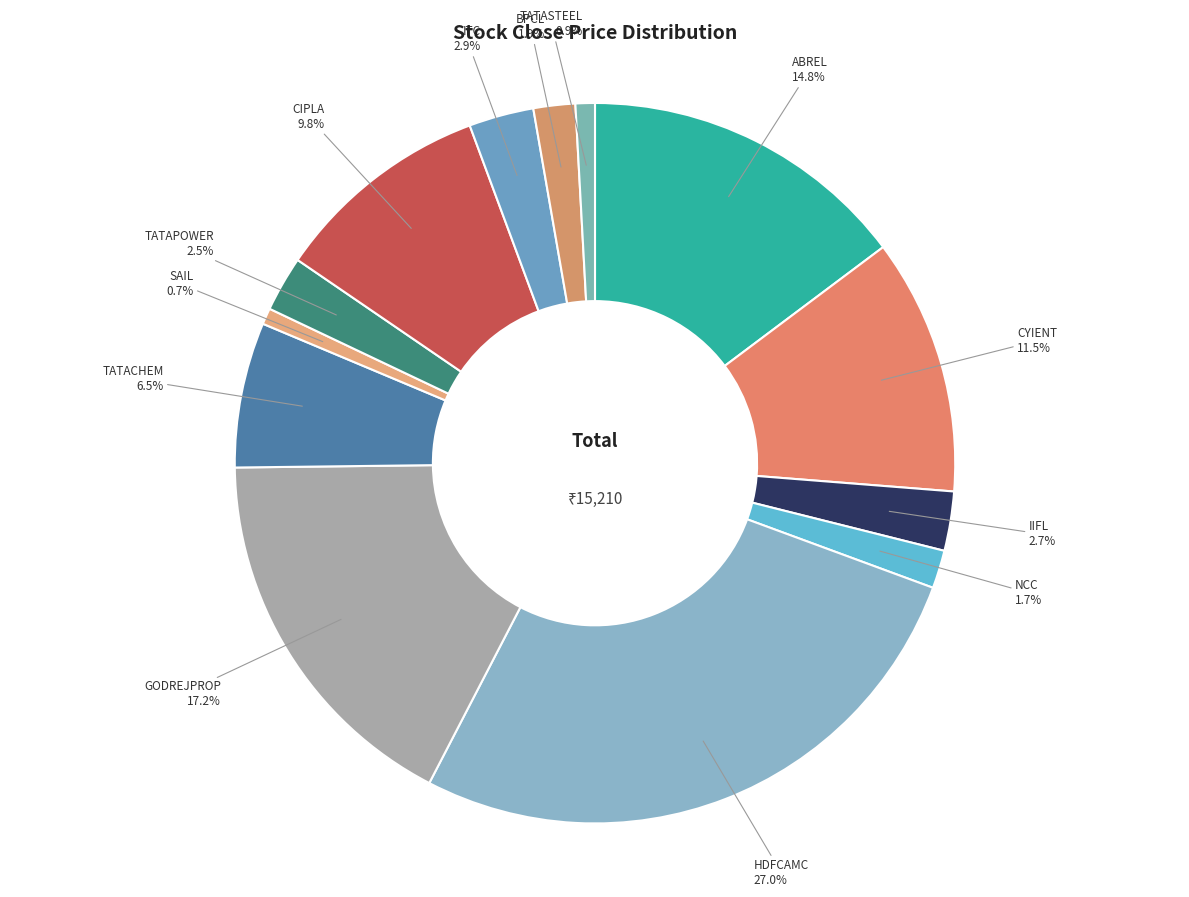

Between TATASTEEL and NCC, which is larger?

NCC